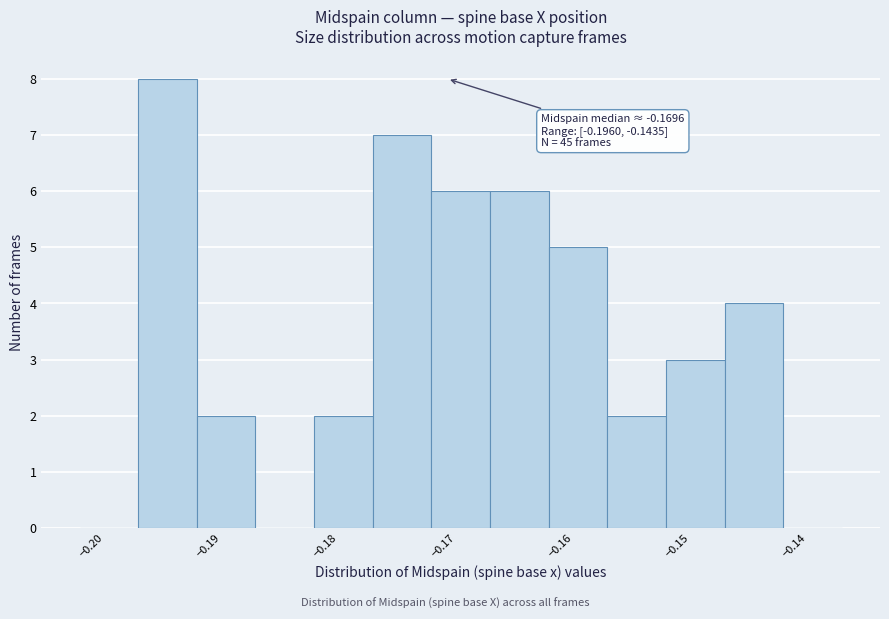

Which range on the x-axis has the tallest bar?

-0.196 to -0.191